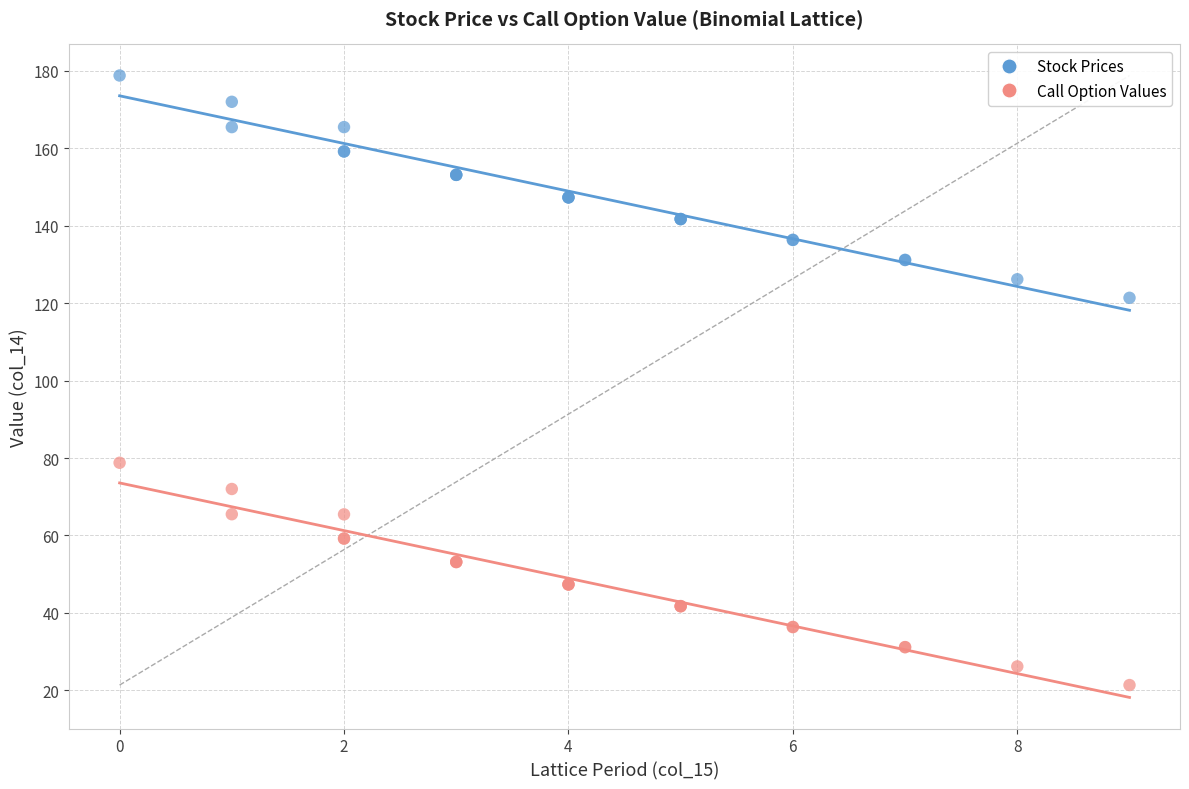

Which series reaches the maximum Y coordinate?

Stock Prices